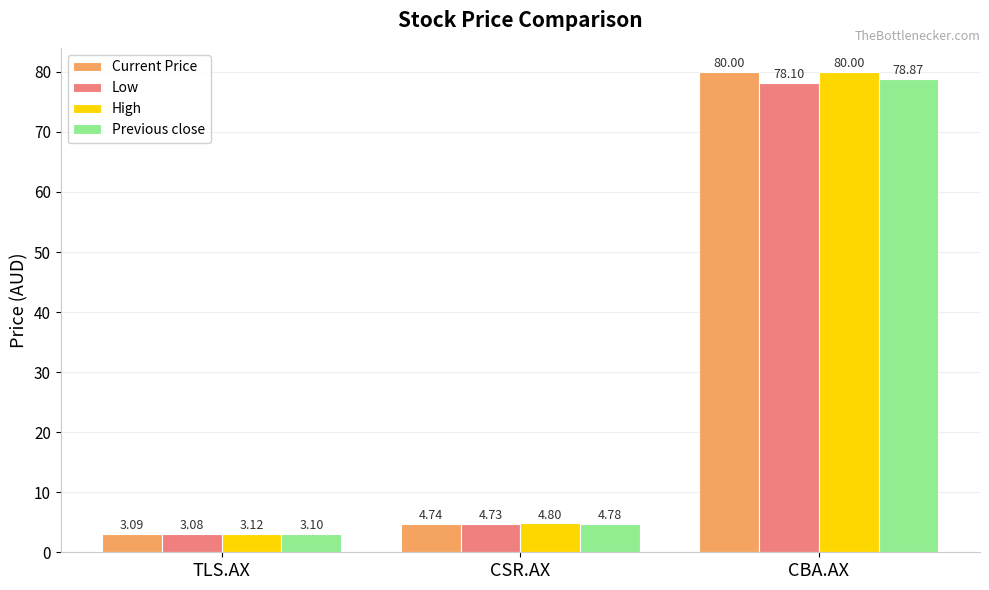

What is the sum of all High values?

87.9